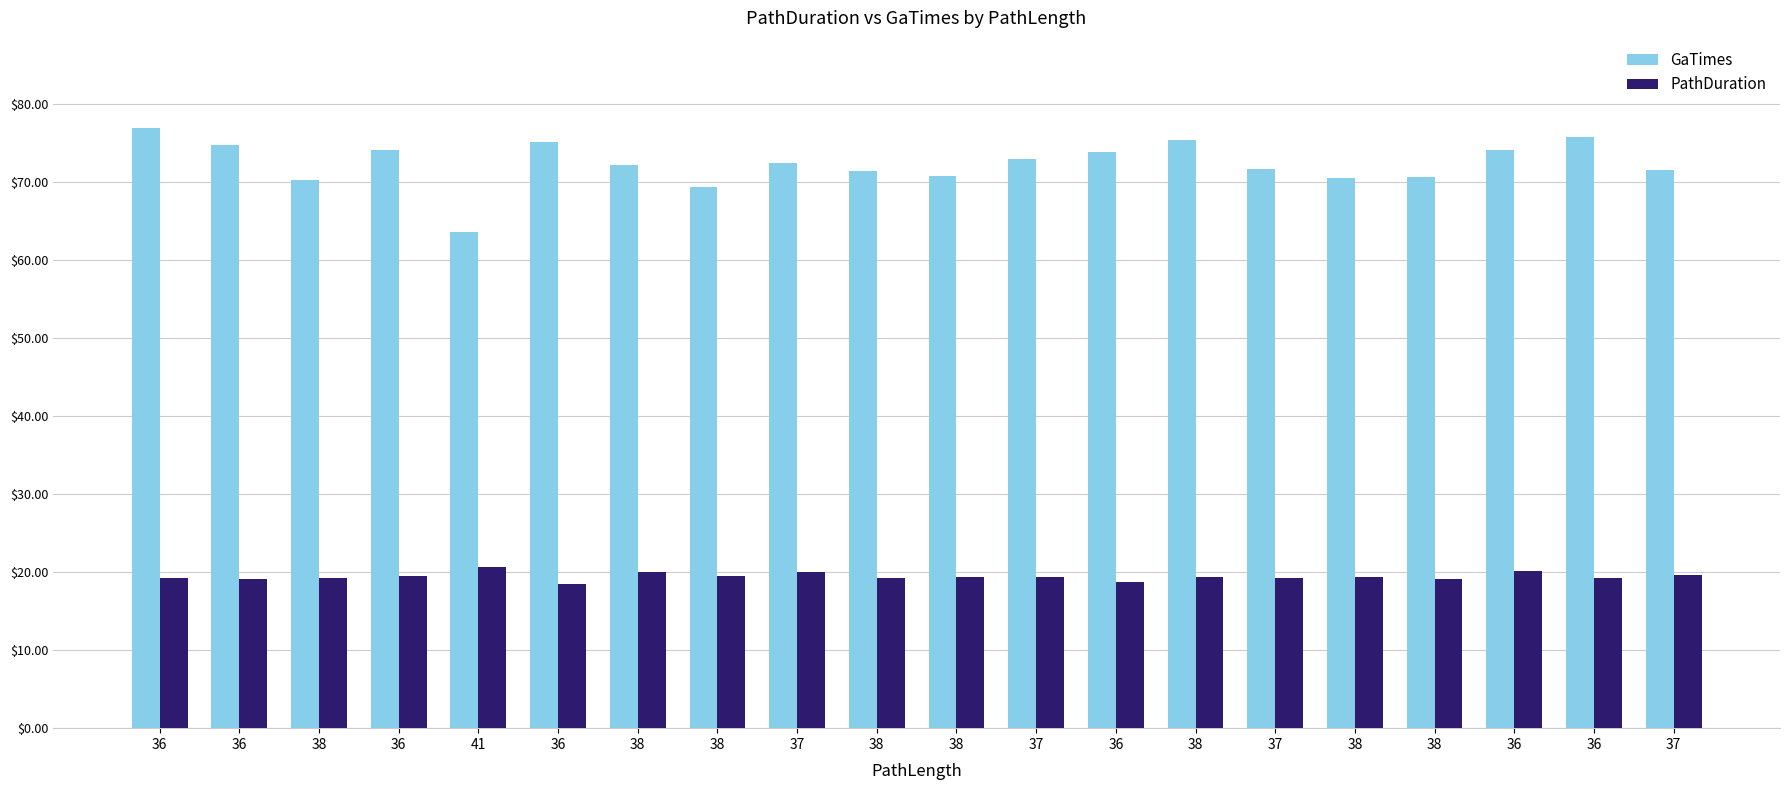

List the labels in order of PathDuration value, smallest first.

36, 36, 36, 38, 38, 37, 36, 36, 38, 38, 38, 38, 37, 38, 36, 37, 38, 37, 36, 41